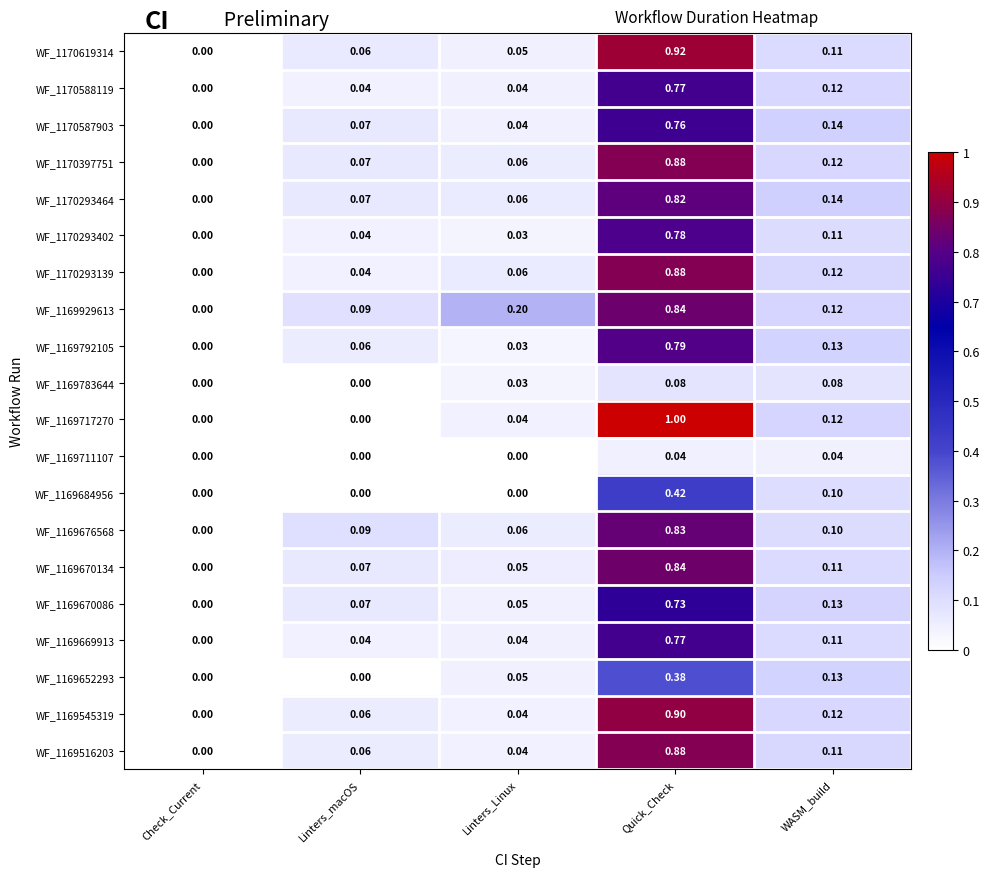

At which category is the sum across all series the highest?

Quick_Check